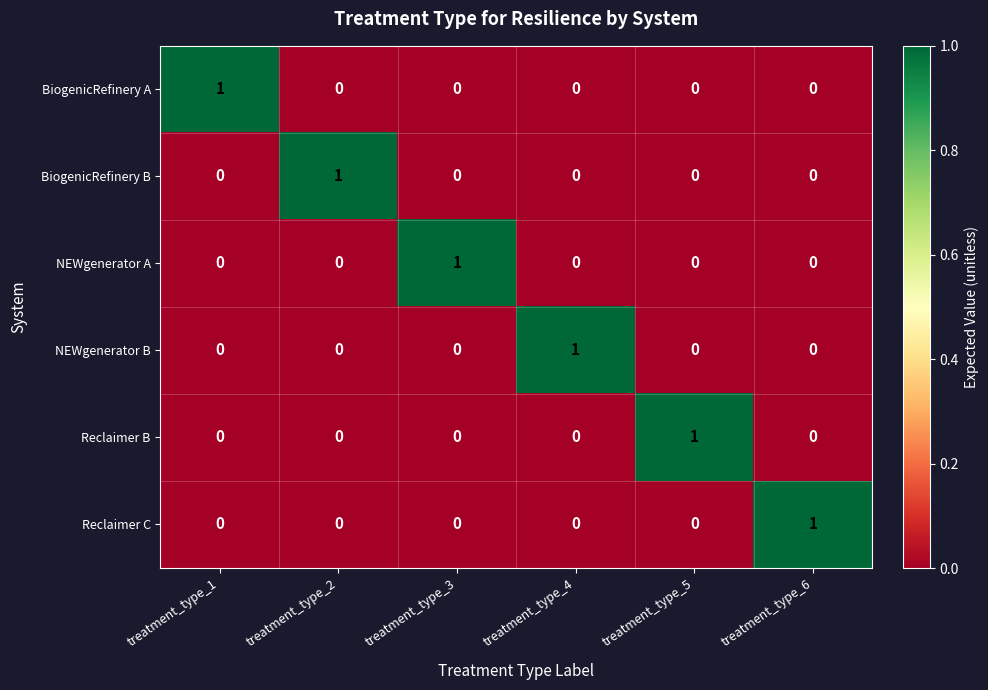

True or false: NEWgenerator B has a value of 0 at treatment_type_6.

True